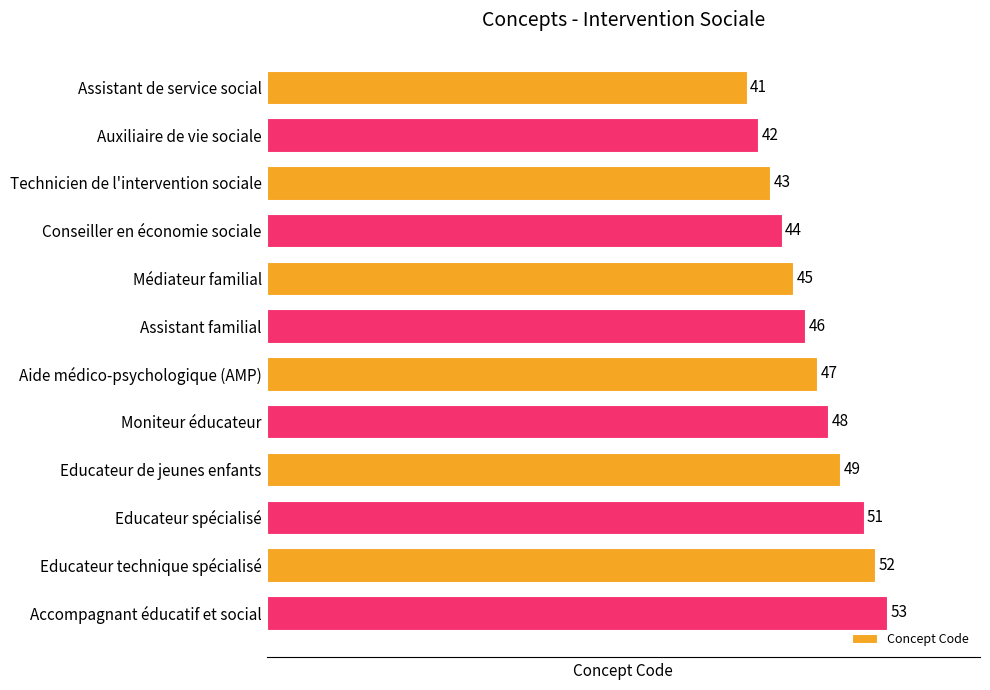

What is the average value?

47